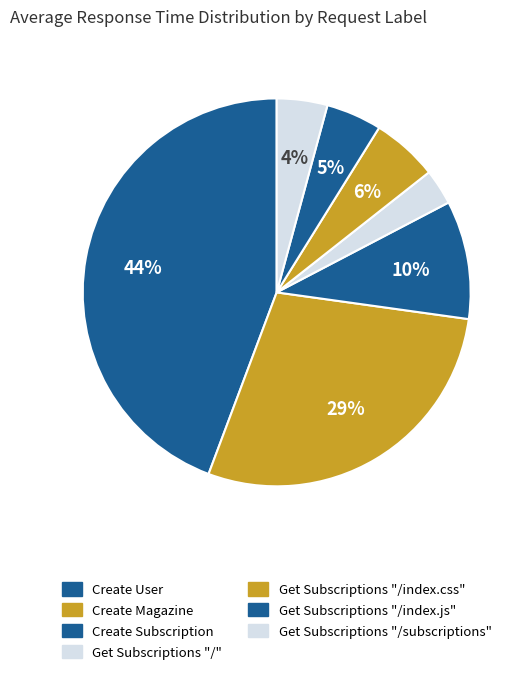

To the nearest percent, what percentage of the pie is Get Subscriptions "/"?

3%